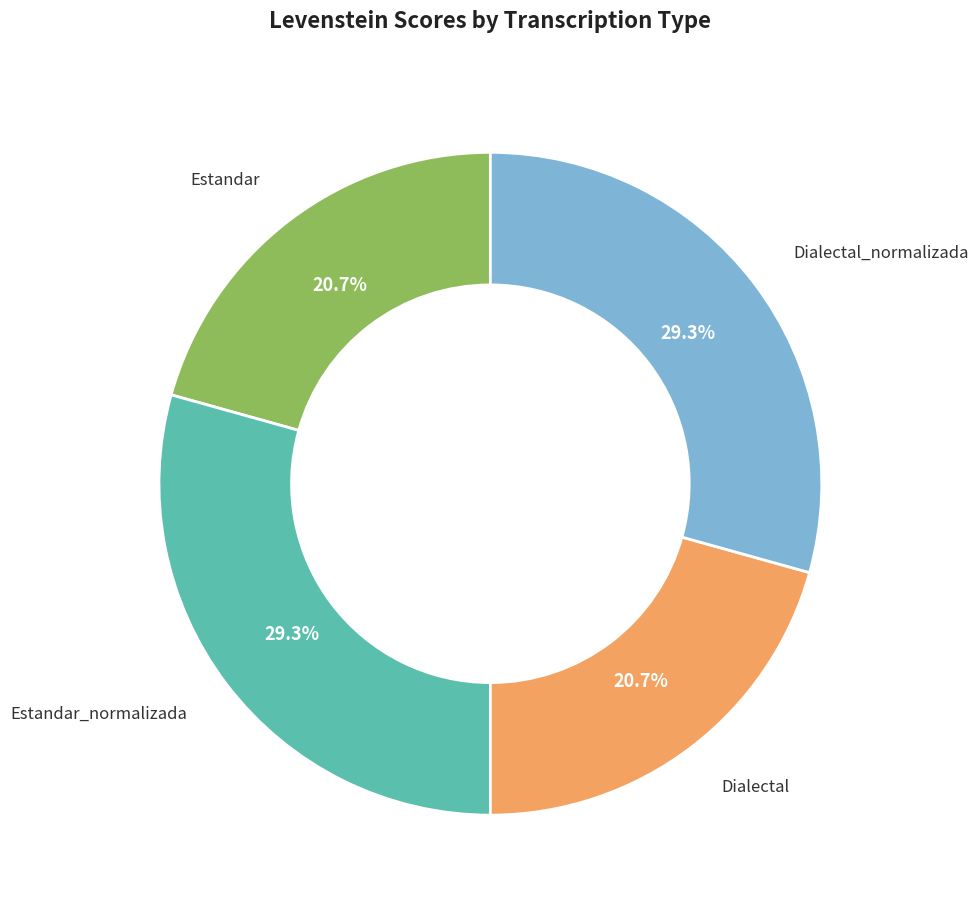

Is there a majority slice in this chart?

No